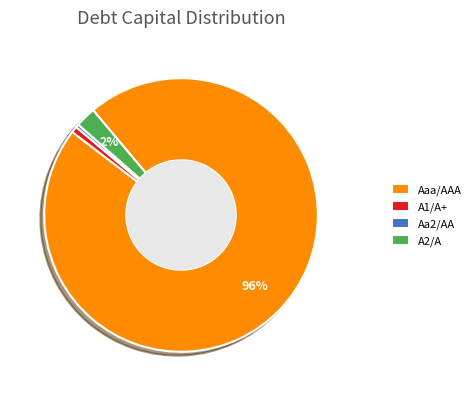

To the nearest percent, what is the average slice percentage?

25%